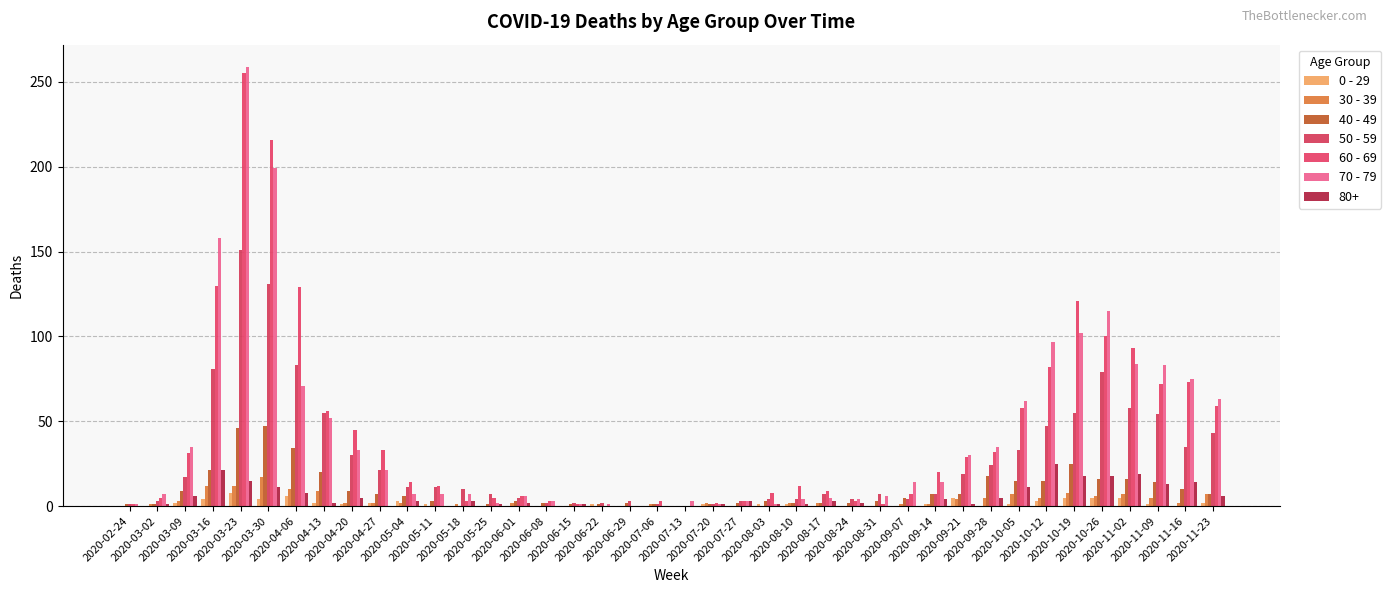

Between 2020-09-28 and 2020-05-04, which is larger?

2020-05-04